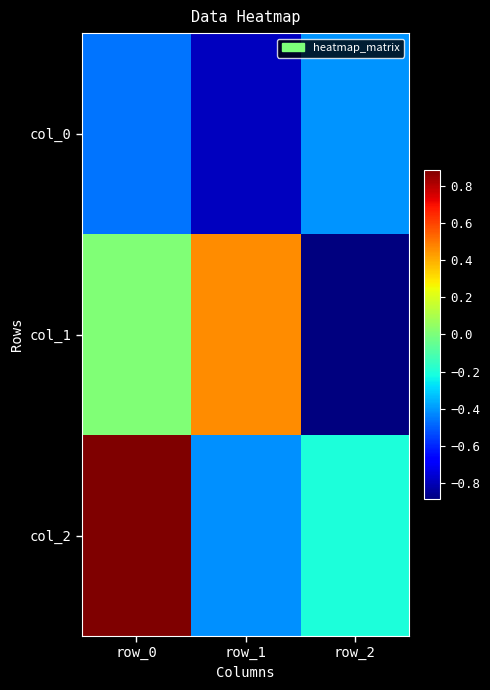

How many series are shown in this chart?

3